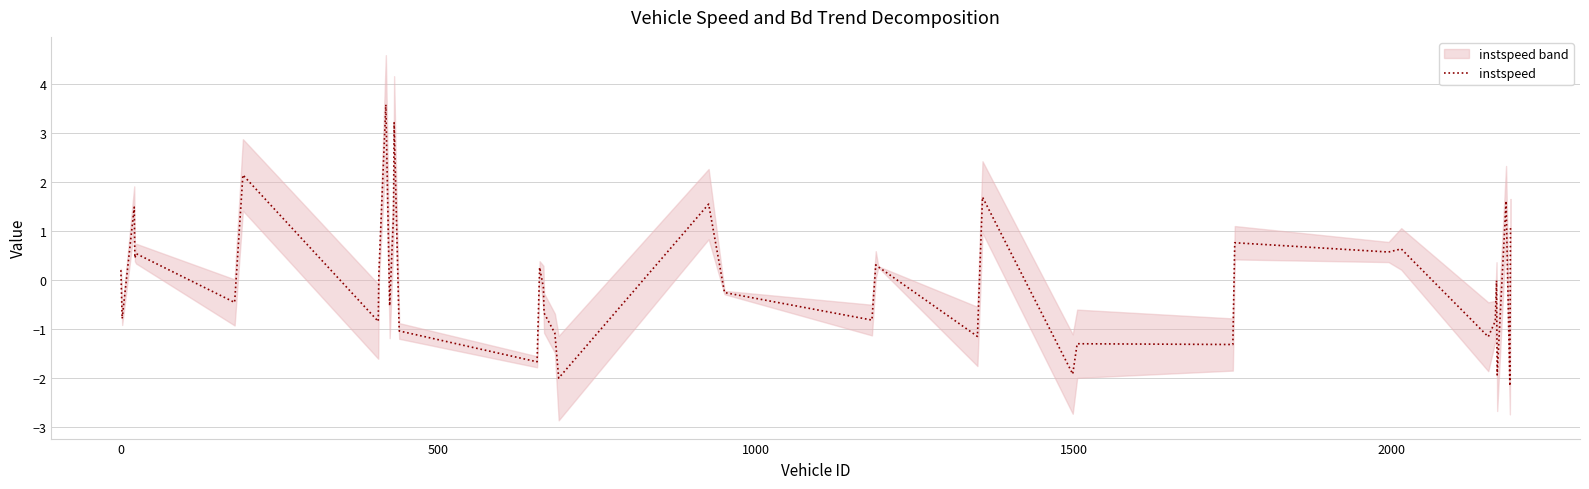

Reading left to right, what are all the values shown in this chart?

0.2	-0.8	1.5	0.5	0.5	-0.4	2.2	-0.8	0.1	3.6	-0.5	1.3	3.2	-1.0	-1.7	0.3	-0.1	-0.7	-1.1	-2.0	1.6	-0.2	-0.8	0.3	0.3	-1.1	1.7	-1.9	-1.3	-1.3	0.8	0.6	0.6	-1.1	-0.8	-0.0	-1.9	1.6	-2.2	1.1